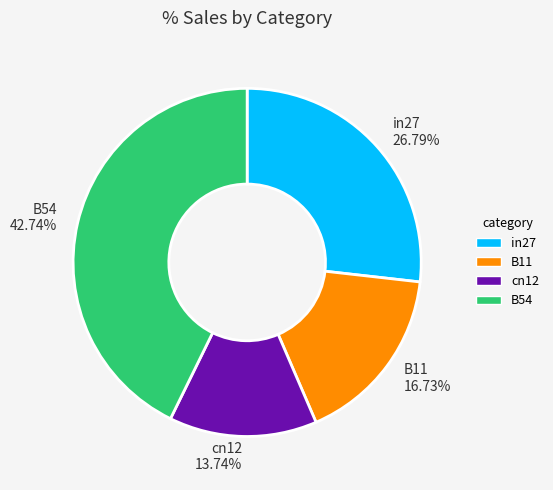

To the nearest percent, what is the combined percentage of in27 and cn12?

41%